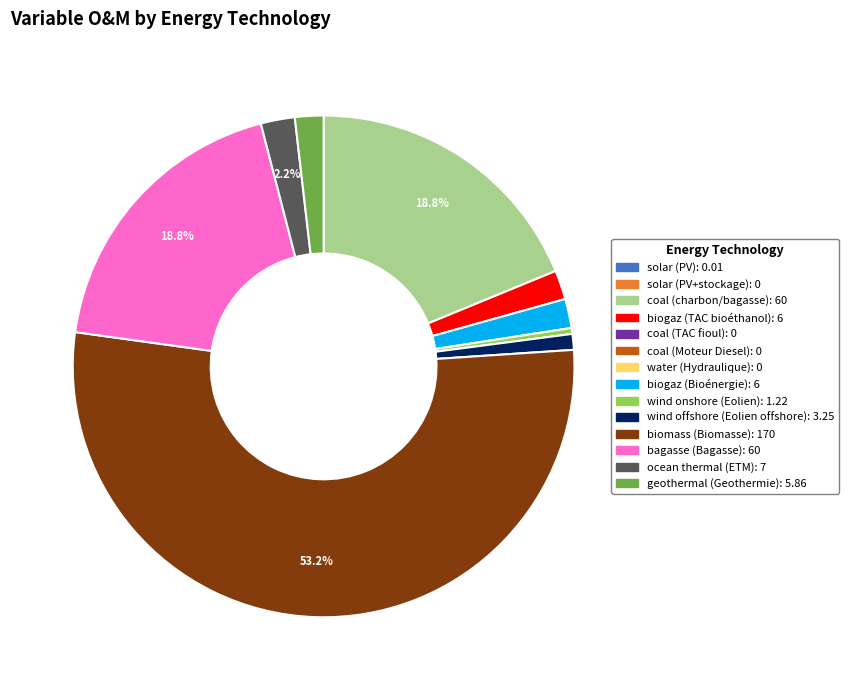

Is there any slice that represents more than half of the pie?

Yes